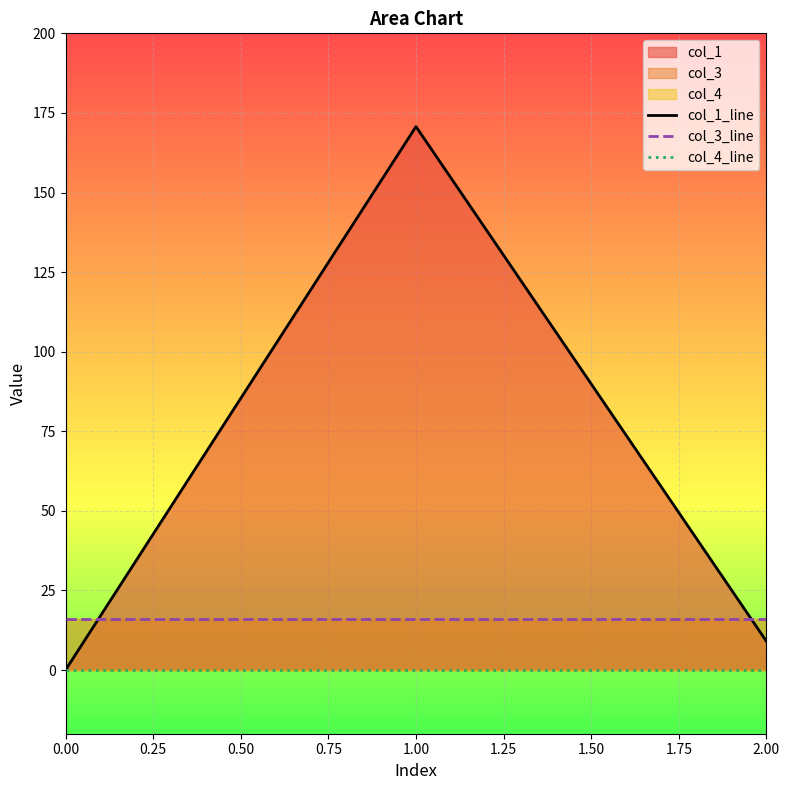

What is the average value of the col_1_line series?

59.9